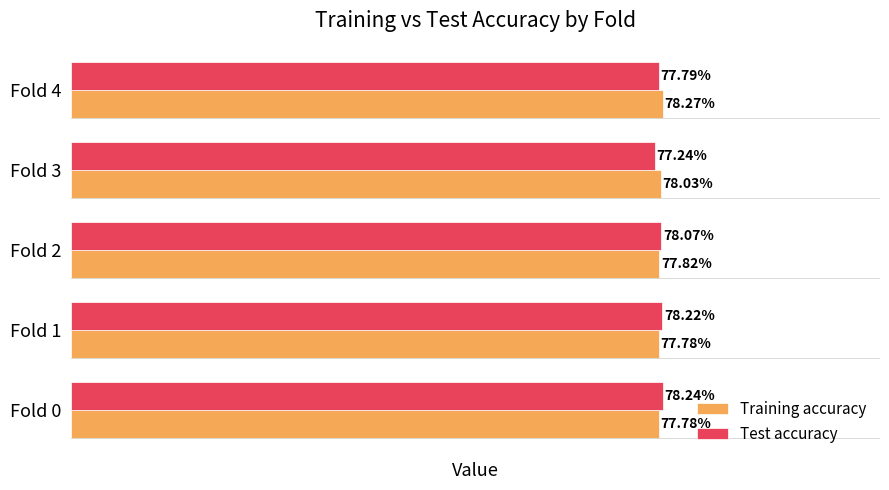

What are all the series names shown in the legend?

Training accuracy, Test accuracy